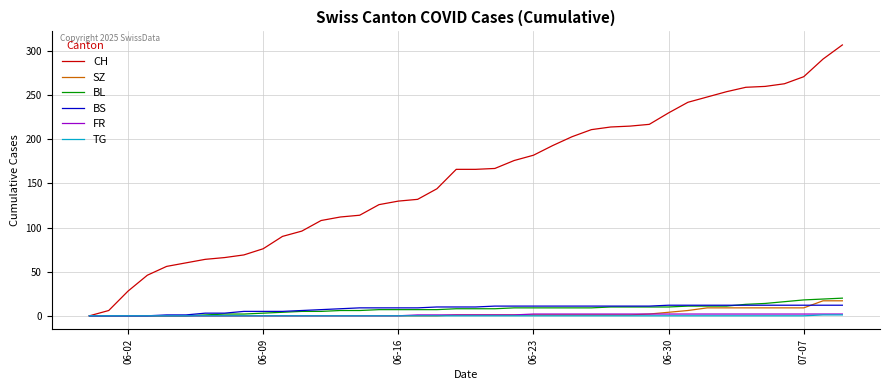

What is the sum of all TG values?

2